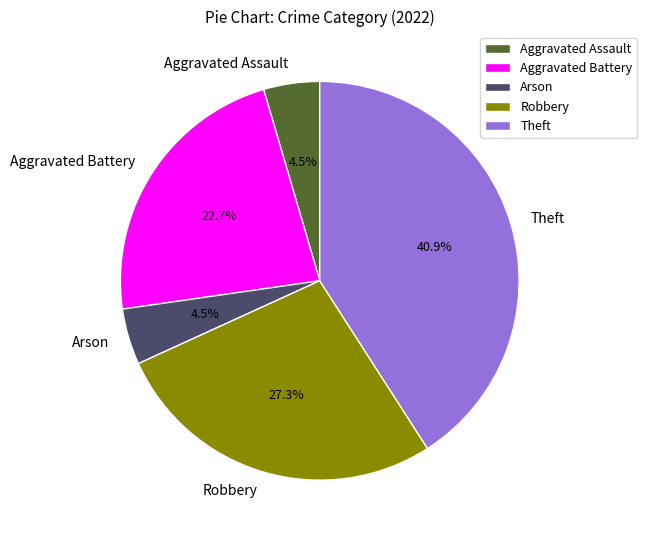

What portion of the pie excludes Theft?

59.1%